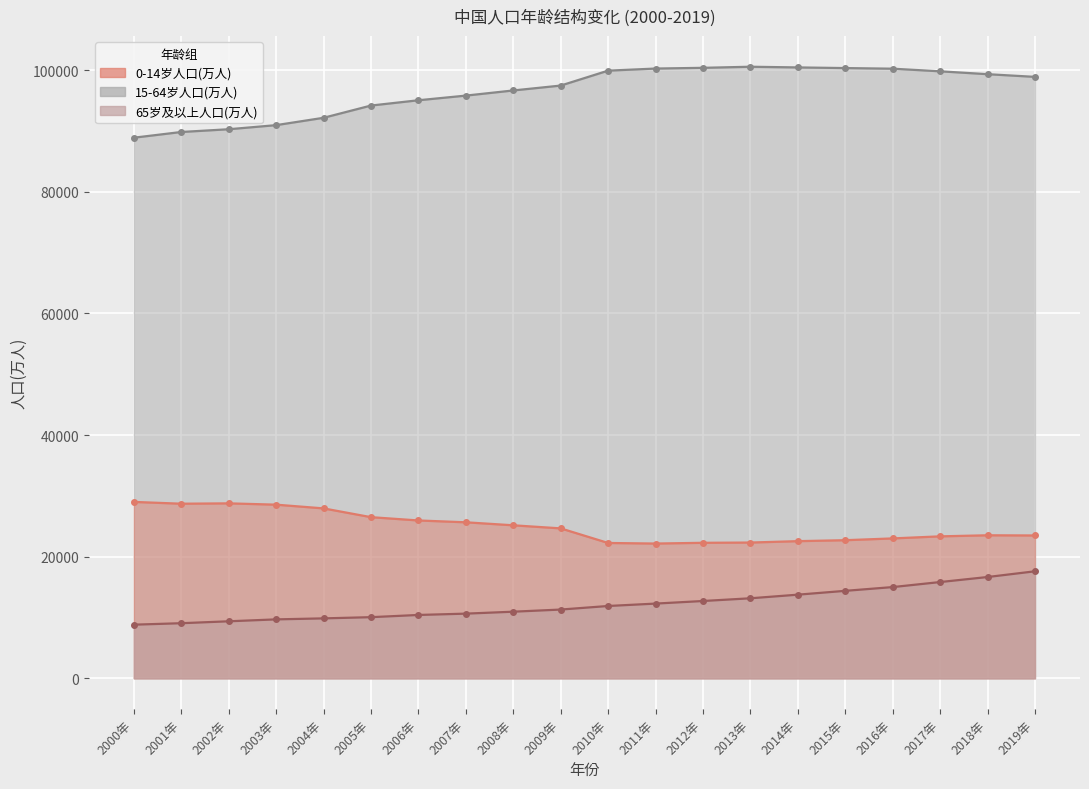

What is the value of the 15-64岁人口(万人) point at the 5th from the left?

92184